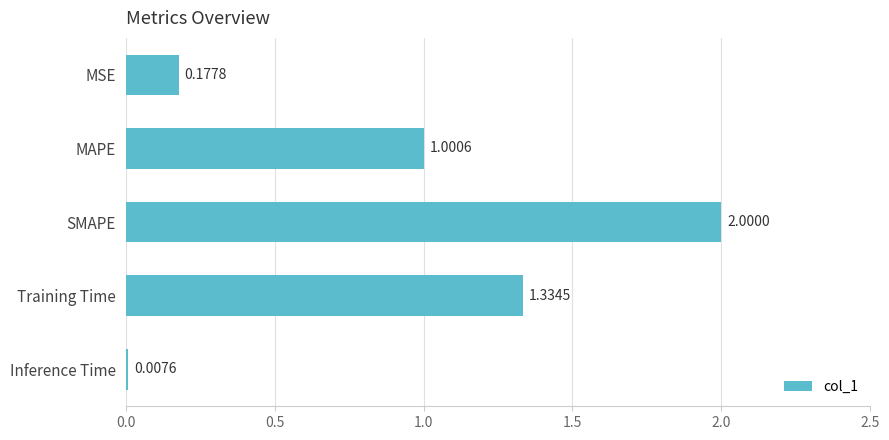

What is the label of the 3rd bar from the bottom?

SMAPE